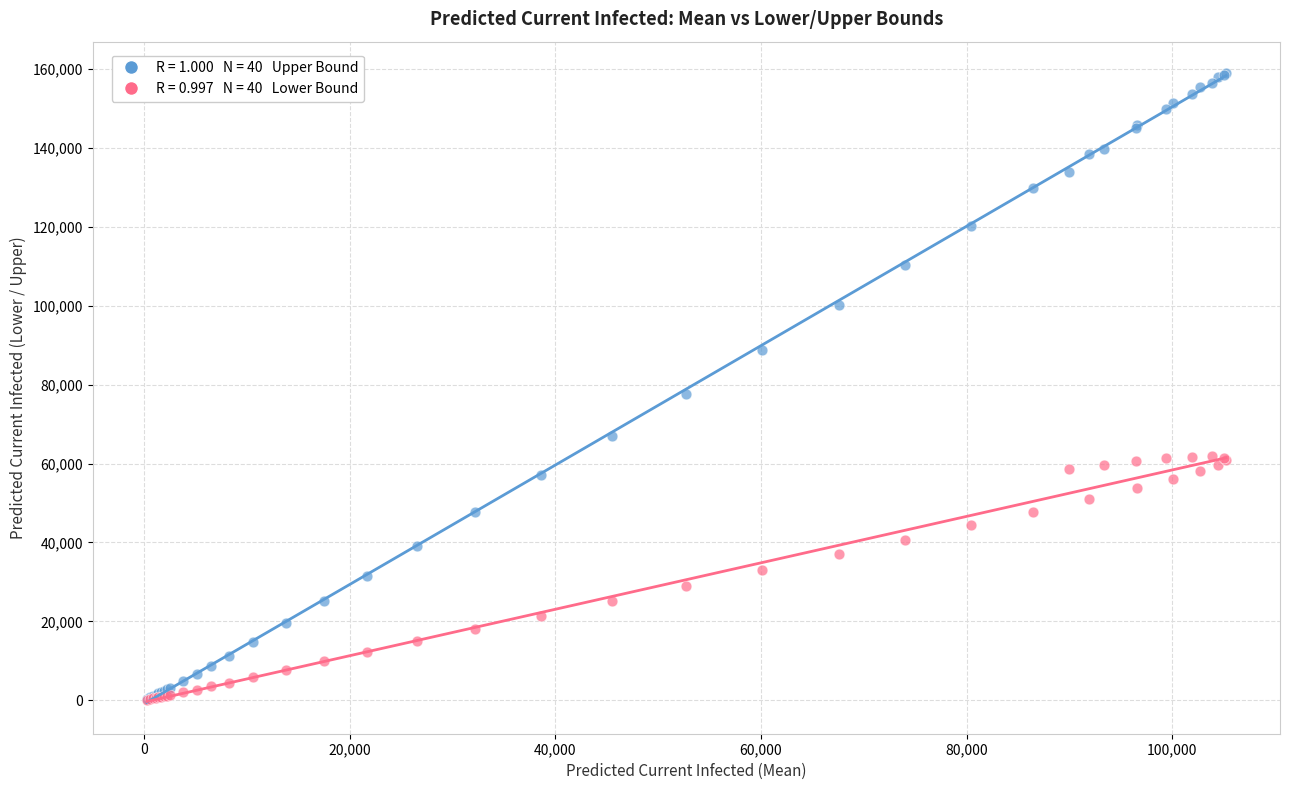

Across all series, what Y value is closest to 79545?

77596